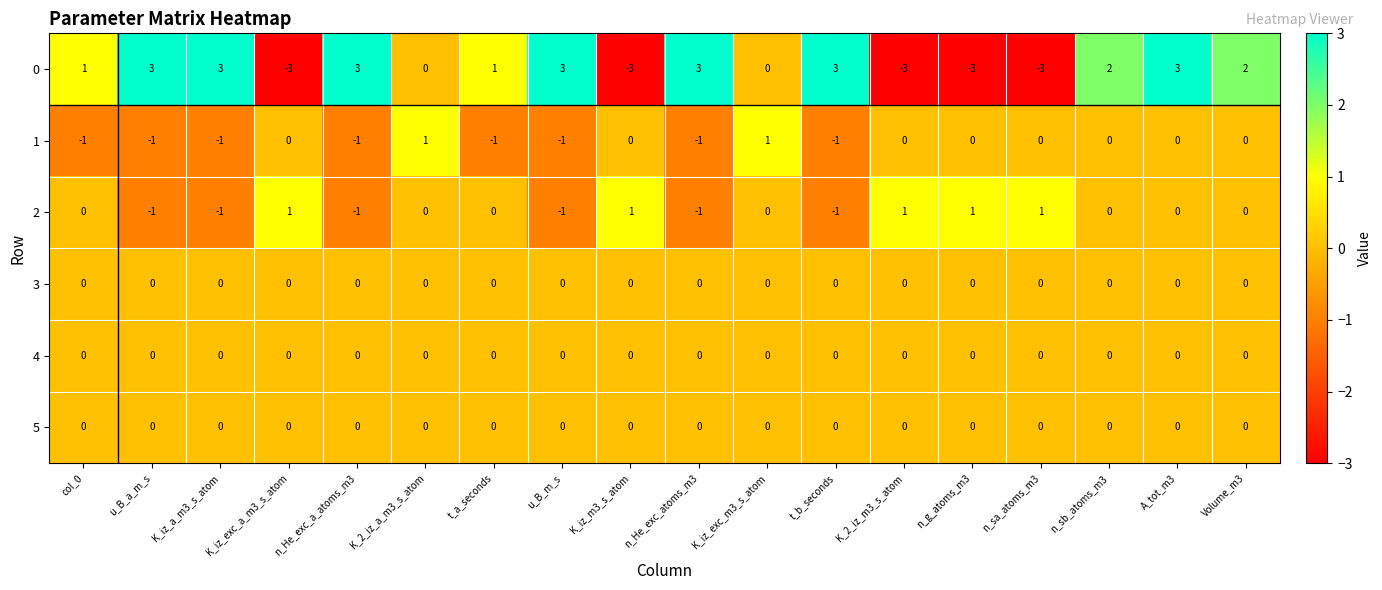

At how many categories does at least one series exceed 0?

18